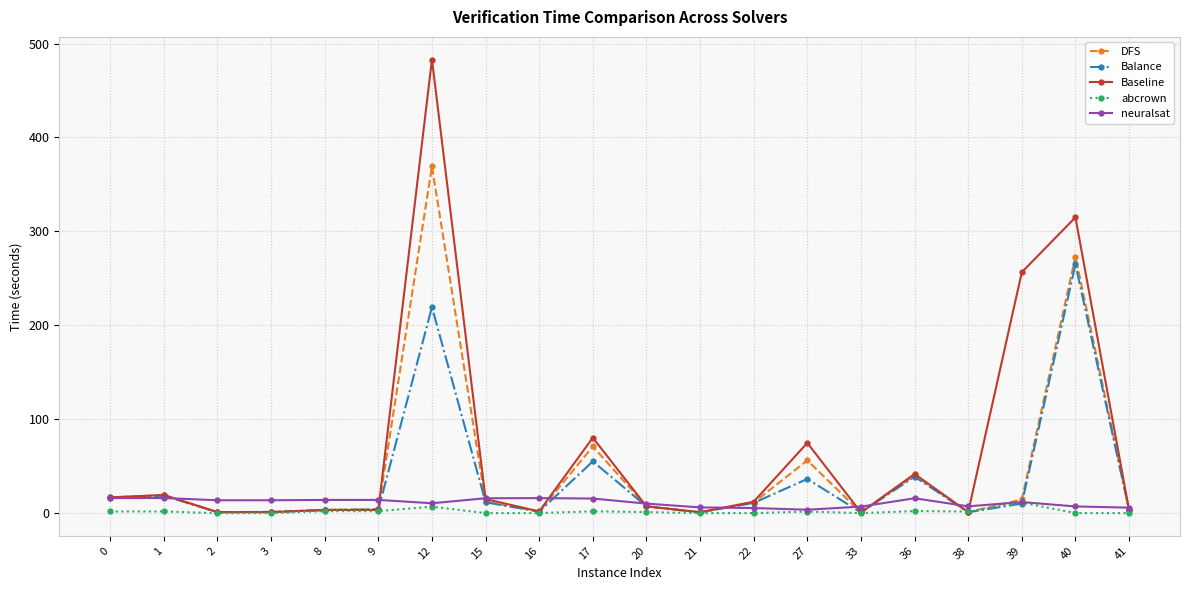

Which series has the largest total across all categories?

Baseline